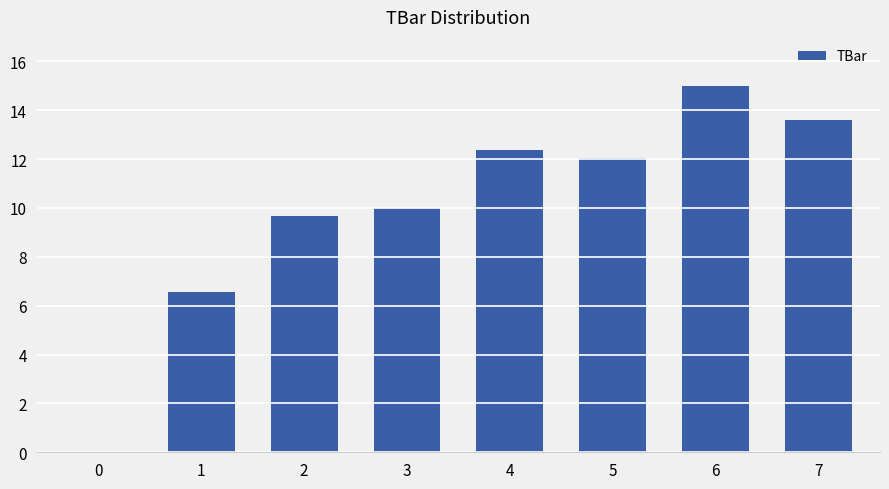

How many series are shown in this chart?

1